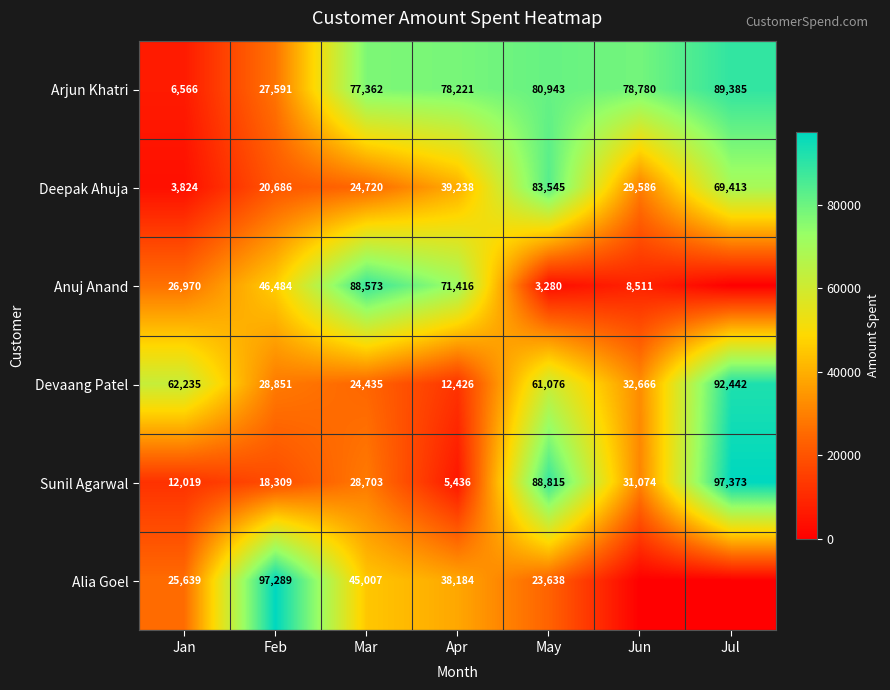

List the labels in order of Arjun Khatri value, largest first.

Jul, May, Jun, Apr, Mar, Feb, Jan